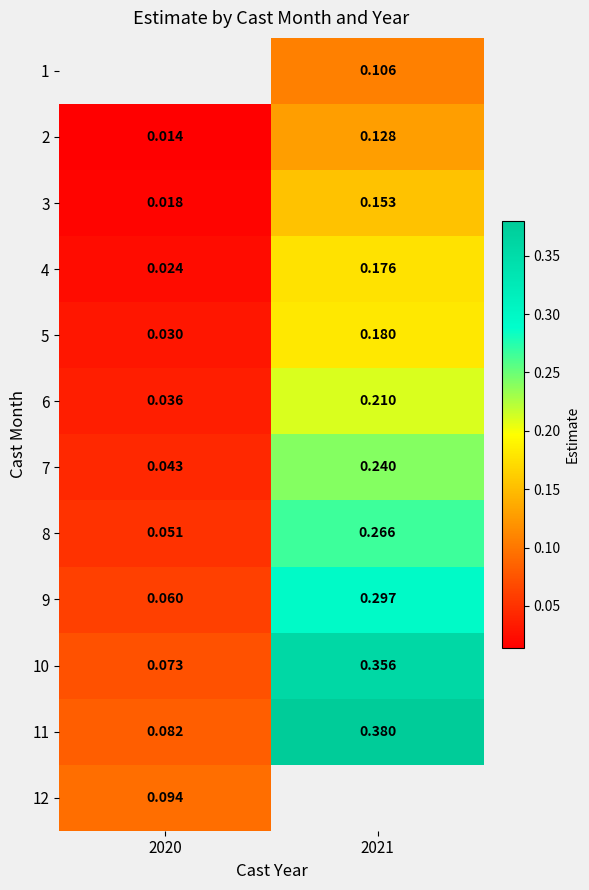

Which has a higher value, 2020 or 2021?

2021